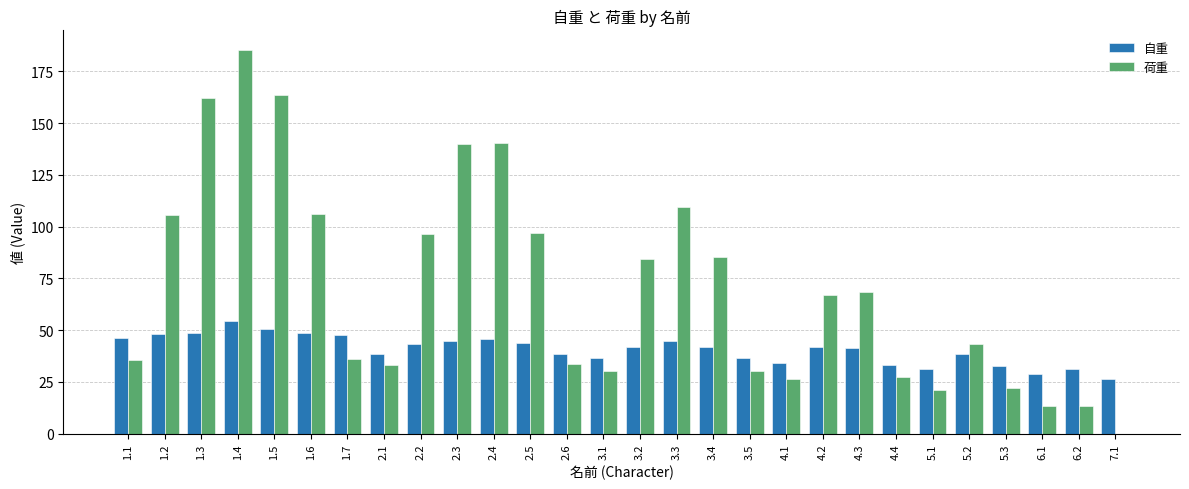

How many data points does each series have?

28